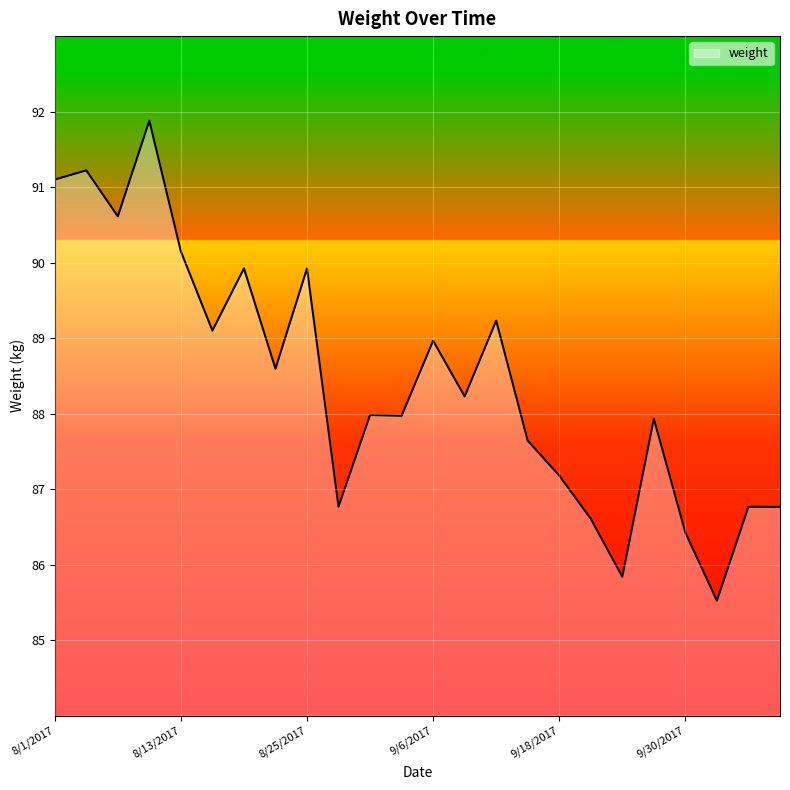

What is the difference between the maximum and minimum values?

6.4